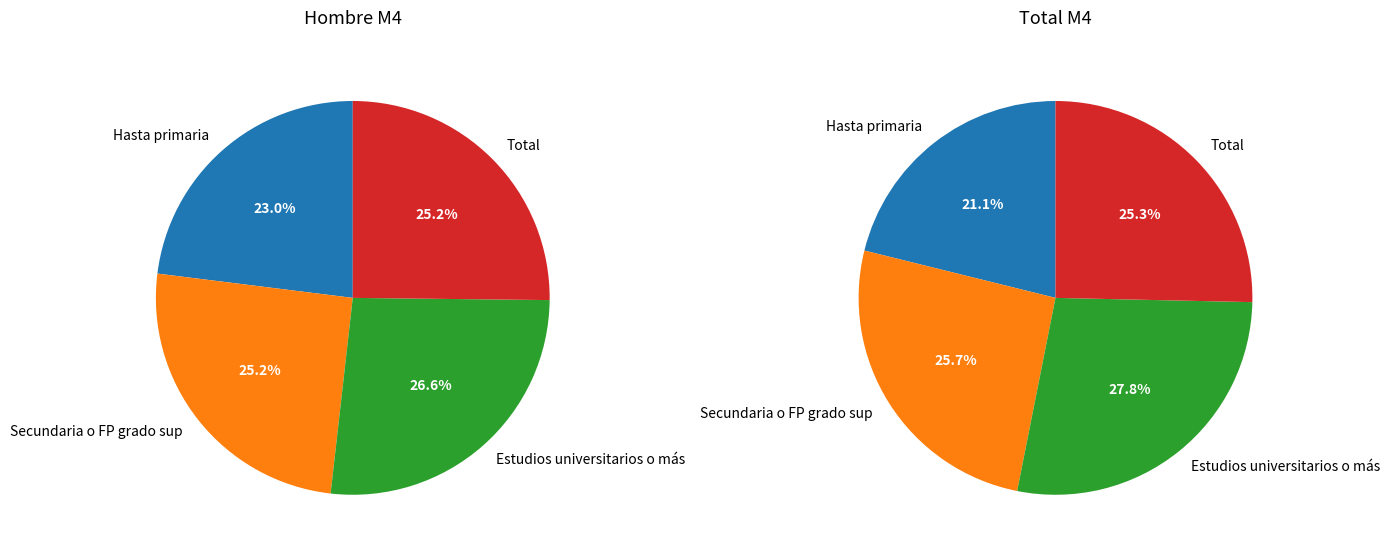

Combined, do Hasta primaria and Secundaria o FP grado sup account for over 50%?

No